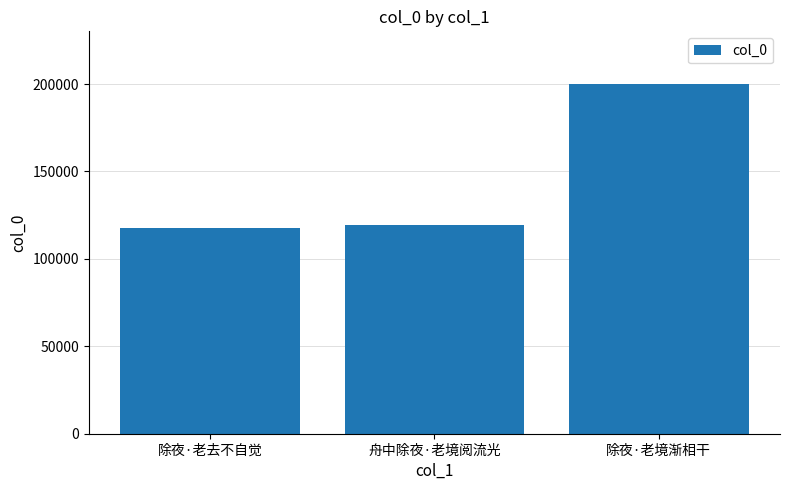

What is the change in value from 舟中除夜·老境阅流光 to 除夜·老境渐相干?

+80702